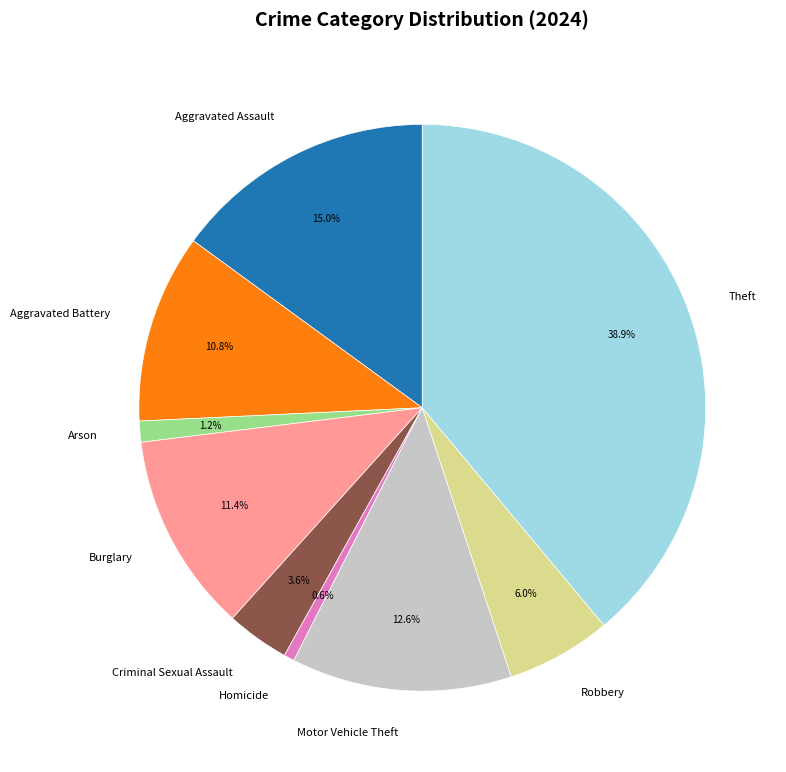

To the nearest percent, what portion does Criminal Sexual Assault represent?

4%